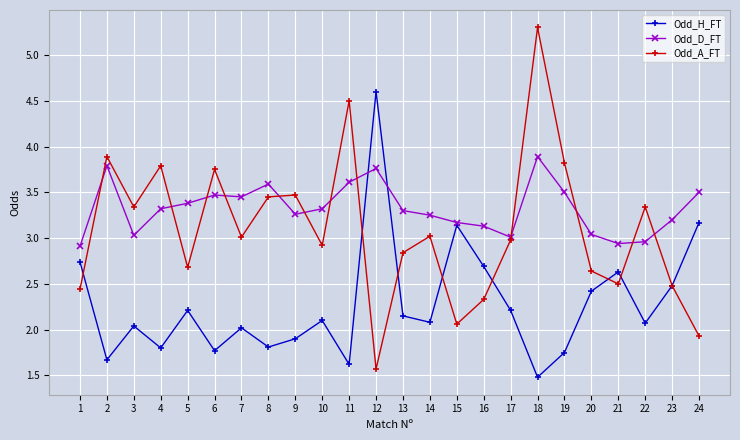

At which label does Odd_A_FT first exceed 3?

2